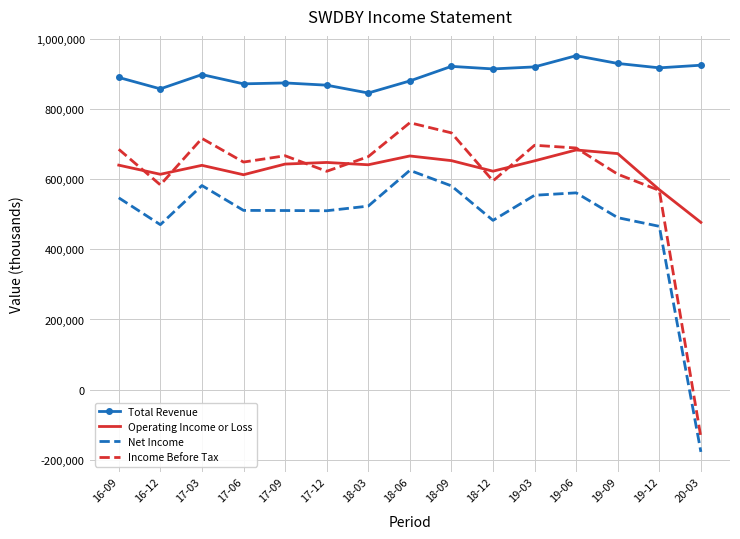

Is it true that Income Before Tax equals 934310 at 16-12?

False